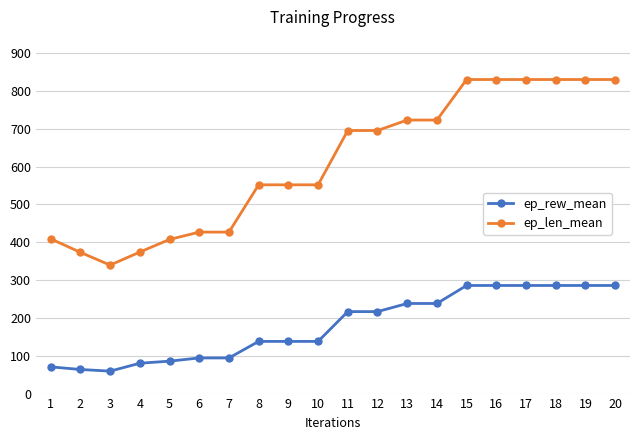

What is the highest value of the ep_rew_mean series?

285.7